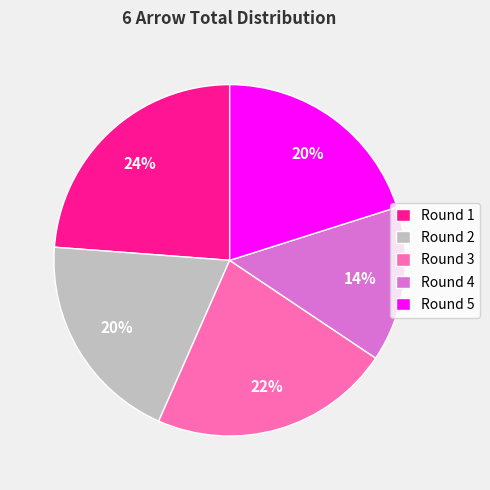

True or false: Round 1 accounts for 24% of the total.

True